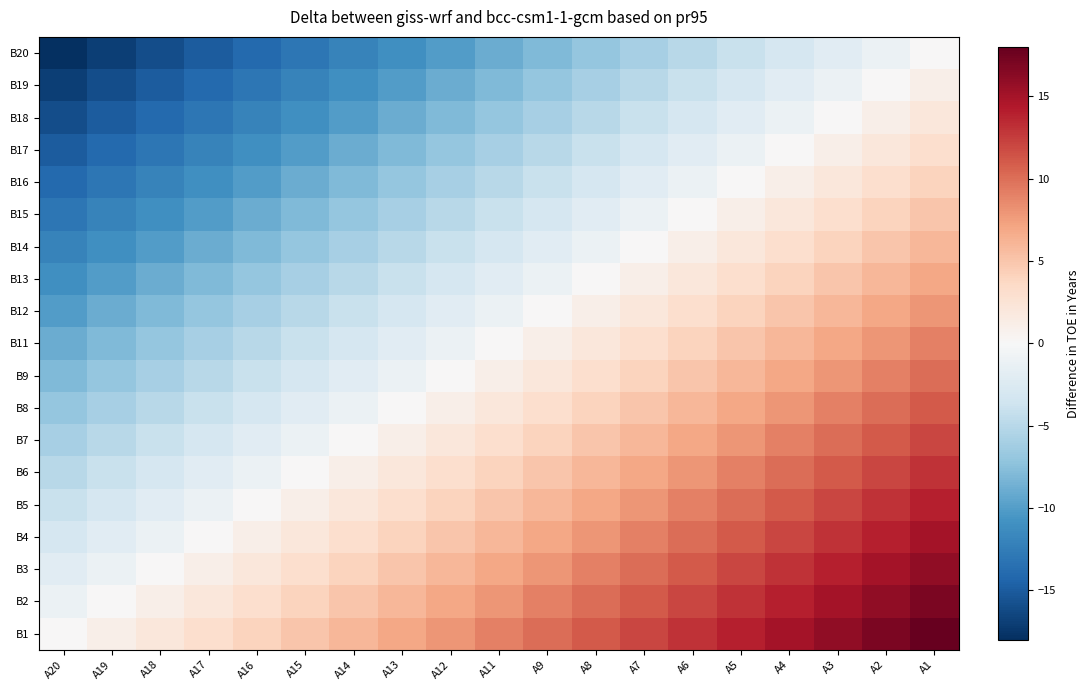

Reading left to right, extract all data points from this chart.

B20: A20=-18	A19=-17	A18=-16	A17=-15	A16=-14	A15=-13	A14=-12	A13=-11	A12=-10	A11=-9	A9=-8	A8=-7	A7=-6	A6=-5	A5=-4	A4=-3	A3=-2	A2=-1	A1=0
B19: A20=-17	A19=-16	A18=-15	A17=-14	A16=-13	A15=-12	A14=-11	A13=-10	A12=-9	A11=-8	A9=-7	A8=-6	A7=-5	A6=-4	A5=-3	A4=-2	A3=-1	A2=0	A1=1
B18: A20=-16	A19=-15	A18=-14	A17=-13	A16=-12	A15=-11	A14=-10	A13=-9	A12=-8	A11=-7	A9=-6	A8=-5	A7=-4	A6=-3	A5=-2	A4=-1	A3=0	A2=1	A1=2
B17: A20=-15	A19=-14	A18=-13	A17=-12	A16=-11	A15=-10	A14=-9	A13=-8	A12=-7	A11=-6	A9=-5	A8=-4	A7=-3	A6=-2	A5=-1	A4=0	A3=1	A2=2	A1=3
B16: A20=-14	A19=-13	A18=-12	A17=-11	A16=-10	A15=-9	A14=-8	A13=-7	A12=-6	A11=-5	A9=-4	A8=-3	A7=-2	A6=-1	A5=0	A4=1	A3=2	A2=3	A1=4
B15: A20=-13	A19=-12	A18=-11	A17=-10	A16=-9	A15=-8	A14=-7	A13=-6	A12=-5	A11=-4	A9=-3	A8=-2	A7=-1	A6=0	A5=1	A4=2	A3=3	A2=4	A1=5
B14: A20=-12	A19=-11	A18=-10	A17=-9	A16=-8	A15=-7	A14=-6	A13=-5	A12=-4	A11=-3	A9=-2	A8=-1	A7=0	A6=1	A5=2	A4=3	A3=4	A2=5	A1=6
B13: A20=-11	A19=-10	A18=-9	A17=-8	A16=-7	A15=-6	A14=-5	A13=-4	A12=-3	A11=-2	A9=-1	A8=0	A7=1	A6=2	A5=3	A4=4	A3=5	A2=6	A1=7
B12: A20=-10	A19=-9	A18=-8	A17=-7	A16=-6	A15=-5	A14=-4	A13=-3	A12=-2	A11=-1	A9=0	A8=1	A7=2	A6=3	A5=4	A4=5	A3=6	A2=7	A1=8
B11: A20=-9	A19=-8	A18=-7	A17=-6	A16=-5	A15=-4	A14=-3	A13=-2	A12=-1	A11=0	A9=1	A8=2	A7=3	A6=4	A5=5	A4=6	A3=7	A2=8	A1=9
B9: A20=-8	A19=-7	A18=-6	A17=-5	A16=-4	A15=-3	A14=-2	A13=-1	A12=0	A11=1	A9=2	A8=3	A7=4	A6=5	A5=6	A4=7	A3=8	A2=9	A1=10
B8: A20=-7	A19=-6	A18=-5	A17=-4	A16=-3	A15=-2	A14=-1	A13=0	A12=1	A11=2	A9=3	A8=4	A7=5	A6=6	A5=7	A4=8	A3=9	A2=10	A1=11
B7: A20=-6	A19=-5	A18=-4	A17=-3	A16=-2	A15=-1	A14=0	A13=1	A12=2	A11=3	A9=4	A8=5	A7=6	A6=7	A5=8	A4=9	A3=10	A2=11	A1=12
B6: A20=-5	A19=-4	A18=-3	A17=-2	A16=-1	A15=0	A14=1	A13=2	A12=3	A11=4	A9=5	A8=6	A7=7	A6=8	A5=9	A4=10	A3=11	A2=12	A1=13
B5: A20=-4	A19=-3	A18=-2	A17=-1	A16=0	A15=1	A14=2	A13=3	A12=4	A11=5	A9=6	A8=7	A7=8	A6=9	A5=10	A4=11	A3=12	A2=13	A1=14
B4: A20=-3	A19=-2	A18=-1	A17=0	A16=1	A15=2	A14=3	A13=4	A12=5	A11=6	A9=7	A8=8	A7=9	A6=10	A5=11	A4=12	A3=13	A2=14	A1=15
B3: A20=-2	A19=-1	A18=0	A17=1	A16=2	A15=3	A14=4	A13=5	A12=6	A11=7	A9=8	A8=9	A7=10	A6=11	A5=12	A4=13	A3=14	A2=15	A1=16
B2: A20=-1	A19=0	A18=1	A17=2	A16=3	A15=4	A14=5	A13=6	A12=7	A11=8	A9=9	A8=10	A7=11	A6=12	A5=13	A4=14	A3=15	A2=16	A1=17
B1: A20=0	A19=1	A18=2	A17=3	A16=4	A15=5	A14=6	A13=7	A12=8	A11=9	A9=10	A8=11	A7=12	A6=13	A5=14	A4=15	A3=16	A2=17	A1=18